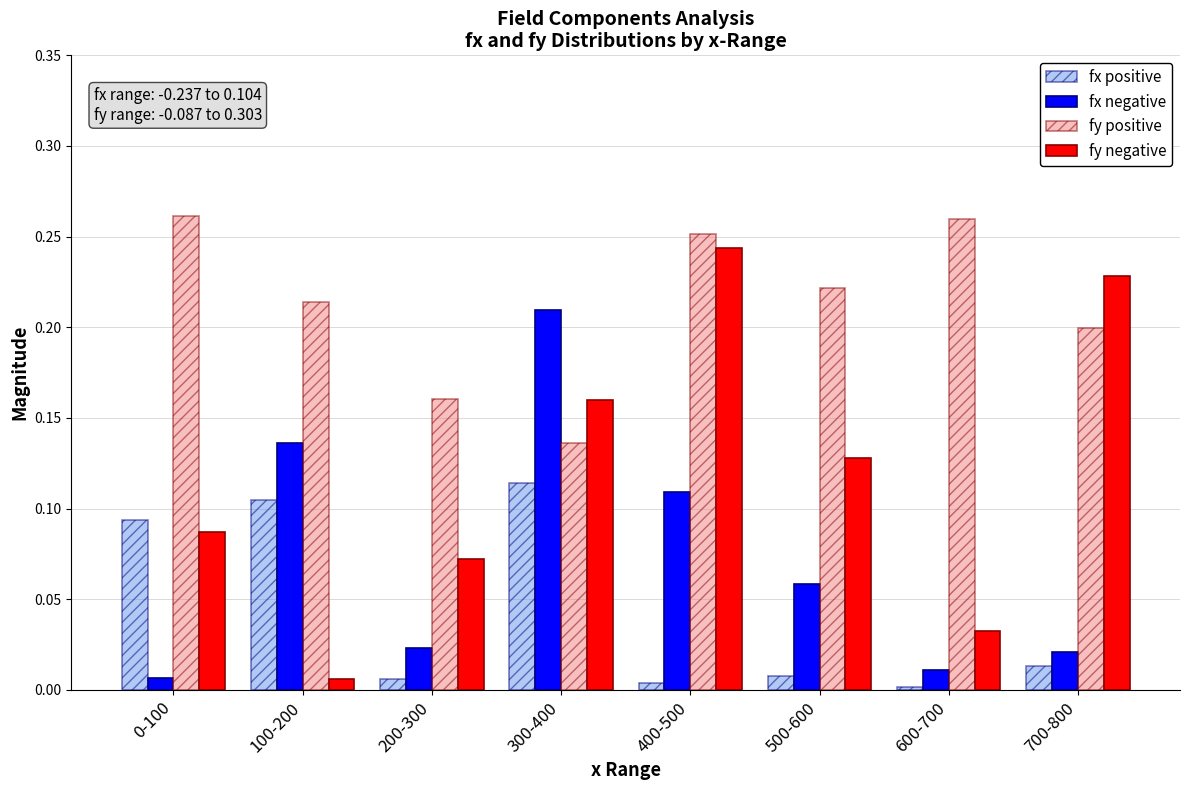

At how many categories does at least one series exceed 0?

8